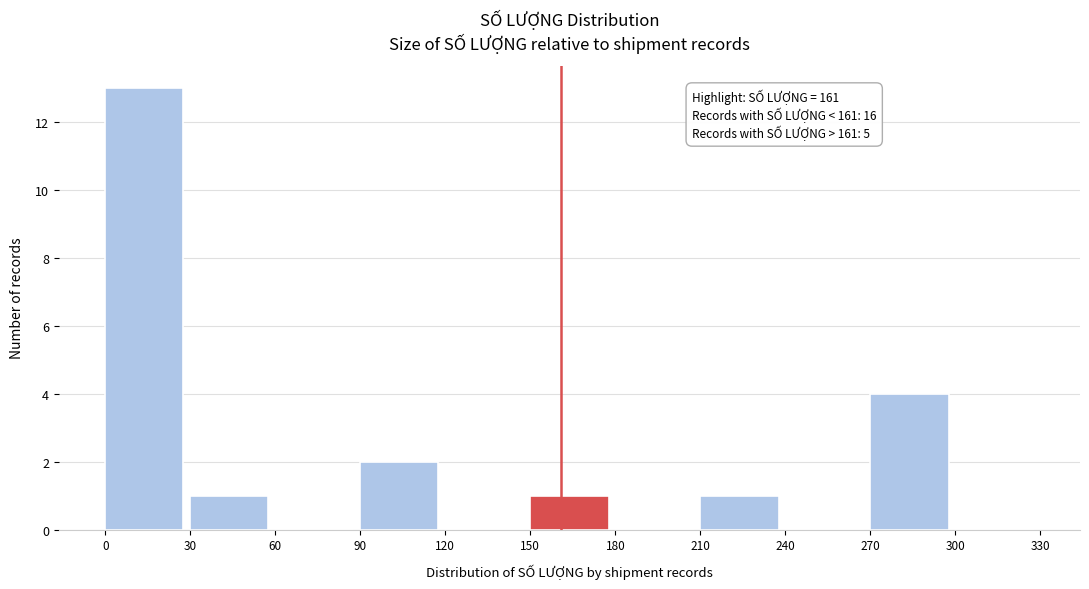

Which range on the x-axis has the tallest bar?

0 to 30